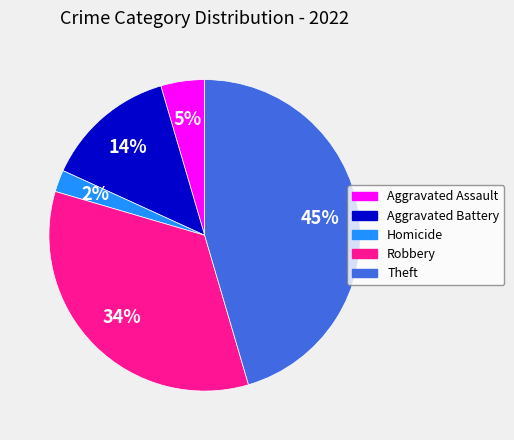

Does any single category account for the majority?

No